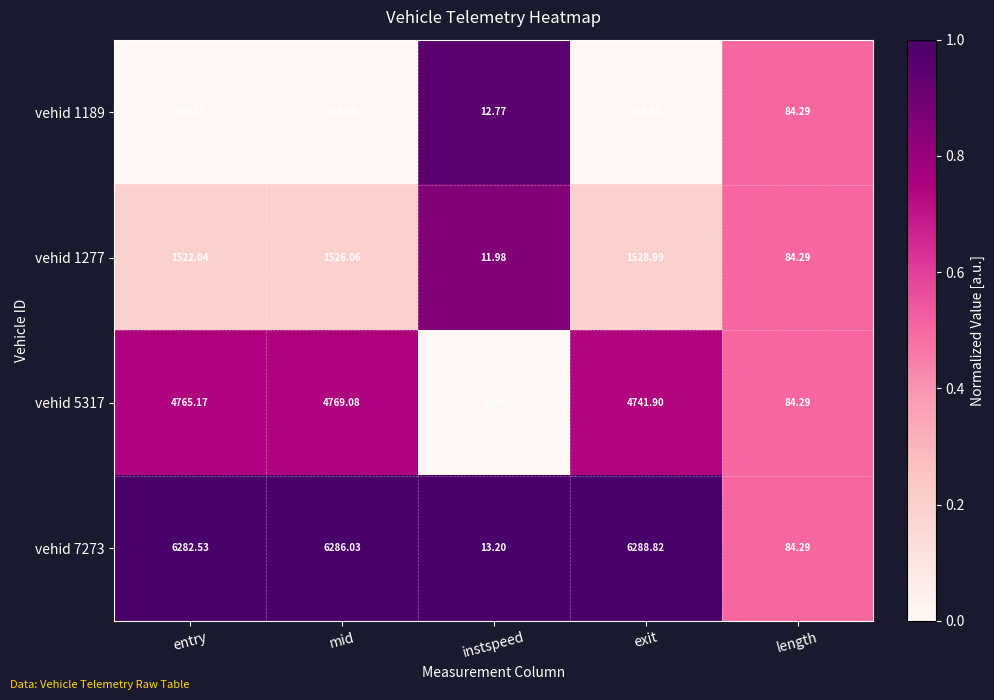

List the labels in order of vehid 1277 value, largest first.

exit, mid, entry, length, instspeed